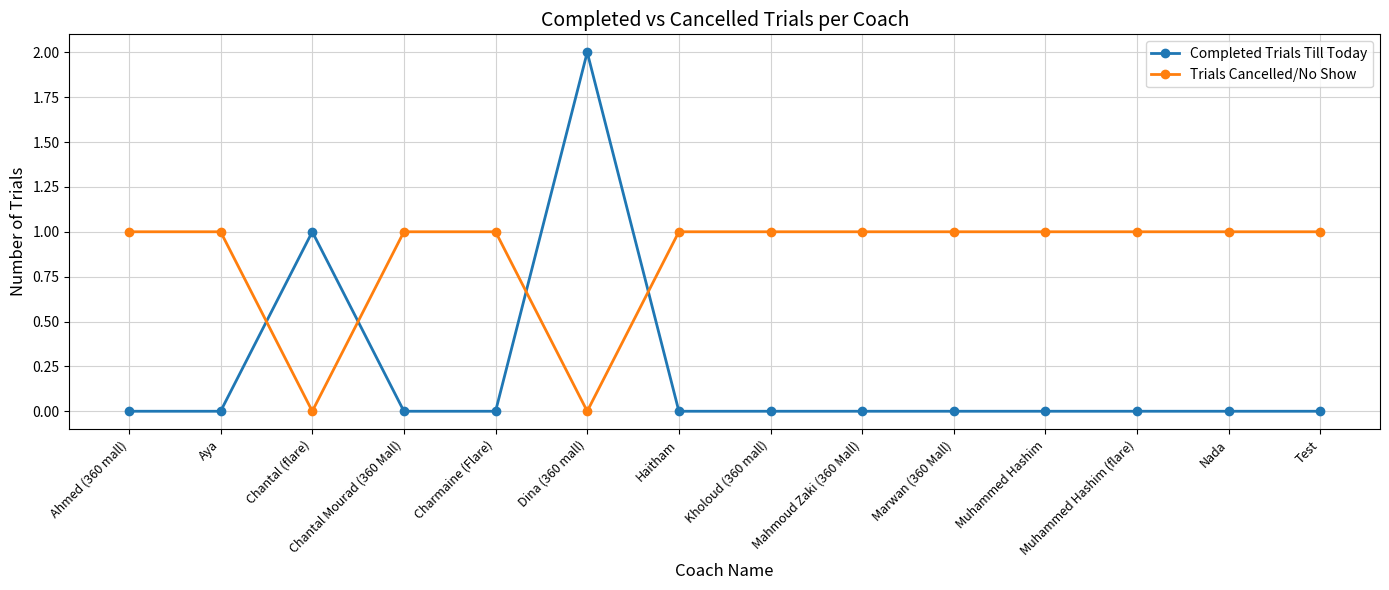

What is the difference between the maximum and second lowest values in the Trials Cancelled/No Show series?

1